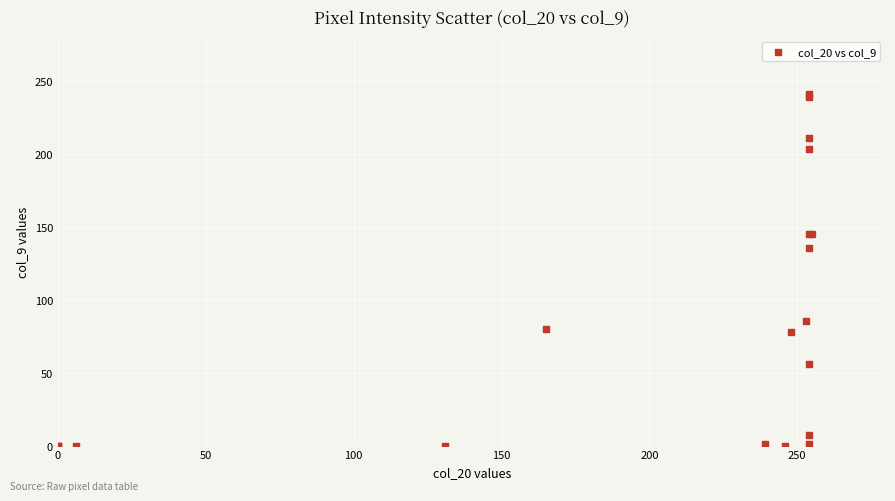

What Y value in the scatter plot is closest to 120?

135